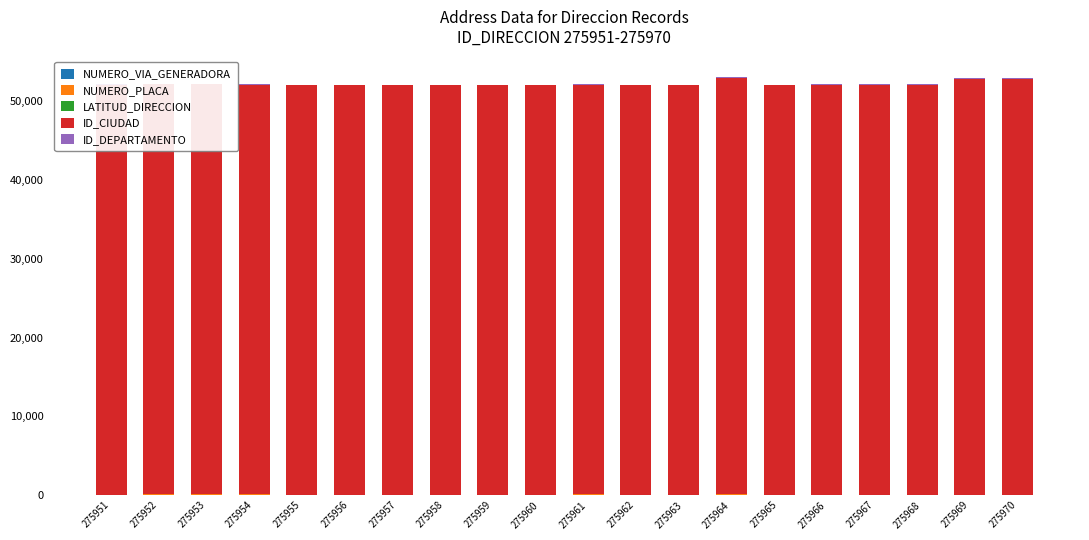

Rank the series at 275954 from highest to lowest value.

ID_CIUDAD, NUMERO_PLACA, ID_DEPARTAMENTO, NUMERO_VIA_GENERADORA, LATITUD_DIRECCION